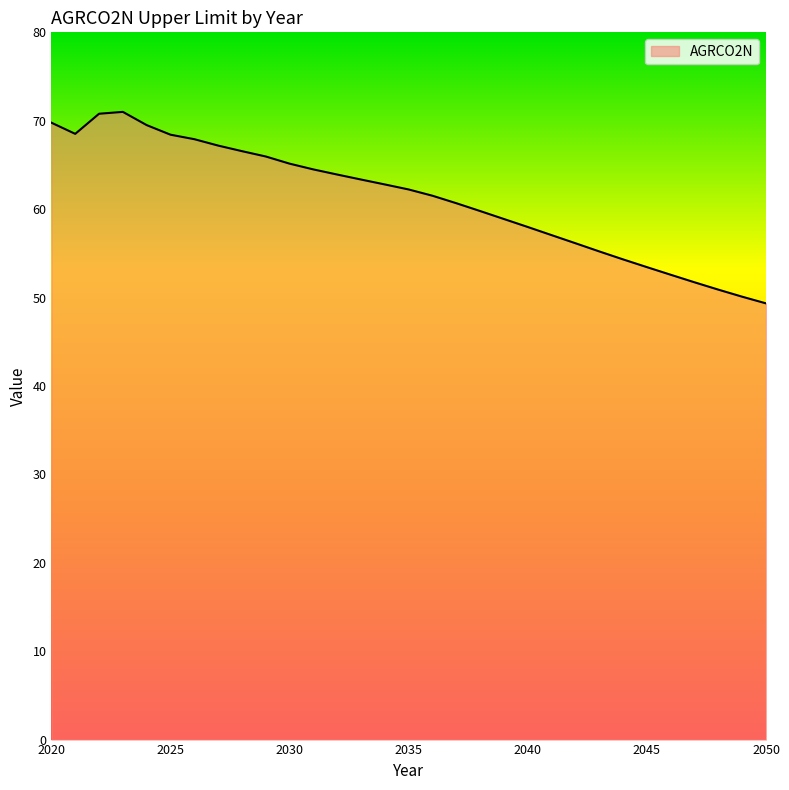

What is the minimum value shown in the chart?

49.3